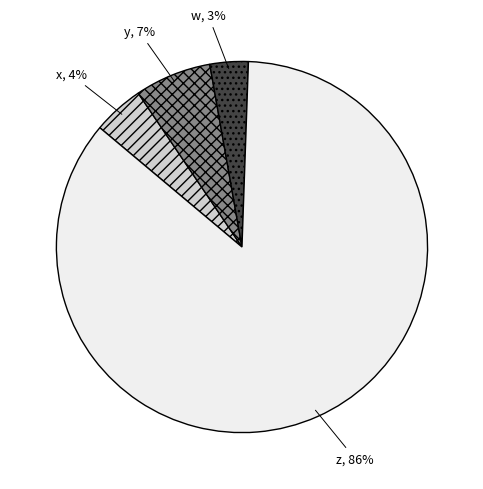

The y slice represents 16% of the pie. True or false?

False